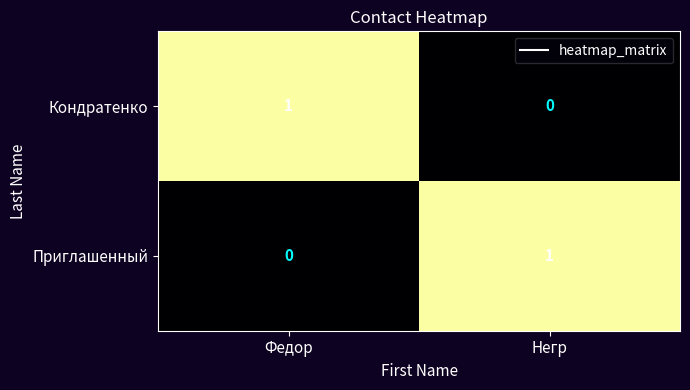

At how many categories does at least one series exceed 0?

2